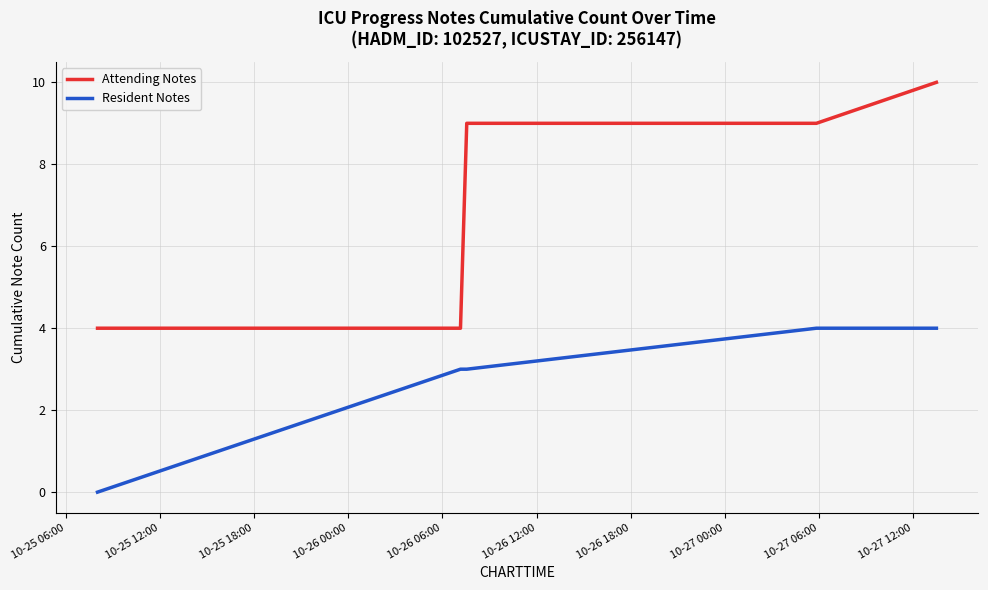

Is this an area chart (filled region under the line)?

No